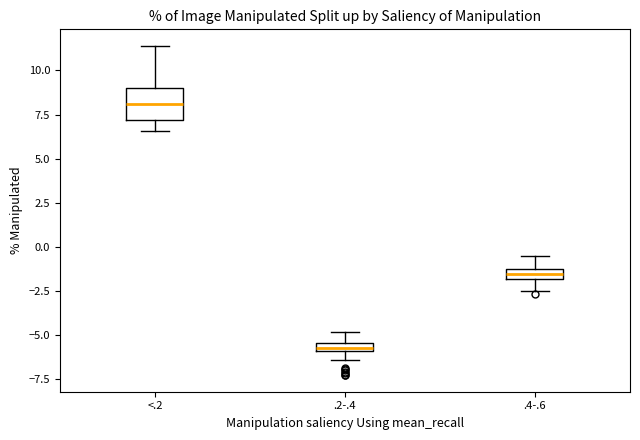

Where is the upper edge of the box for .2-.4 on the y-axis? The values are not printed on the chart, so give them approximately, as read against the axis.

-5.5